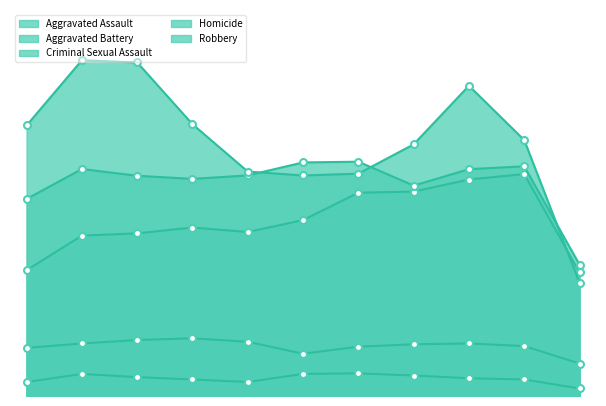

Which series has the largest range (max minus min)?

Robbery